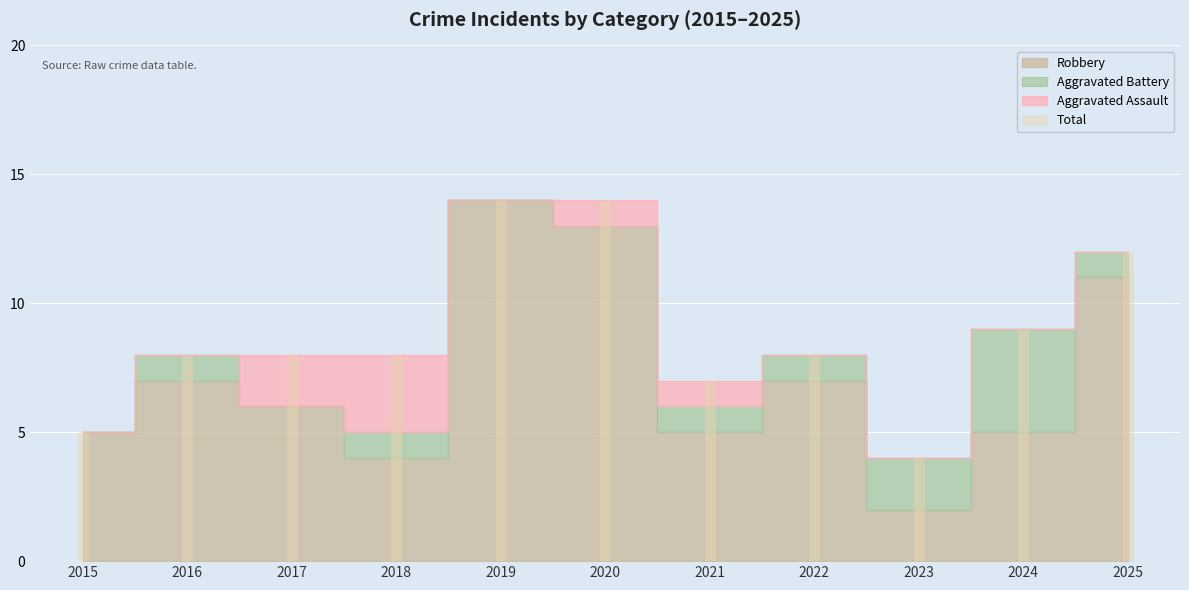

True or false: Aggravated Battery and Robbery intersect in this chart.

False